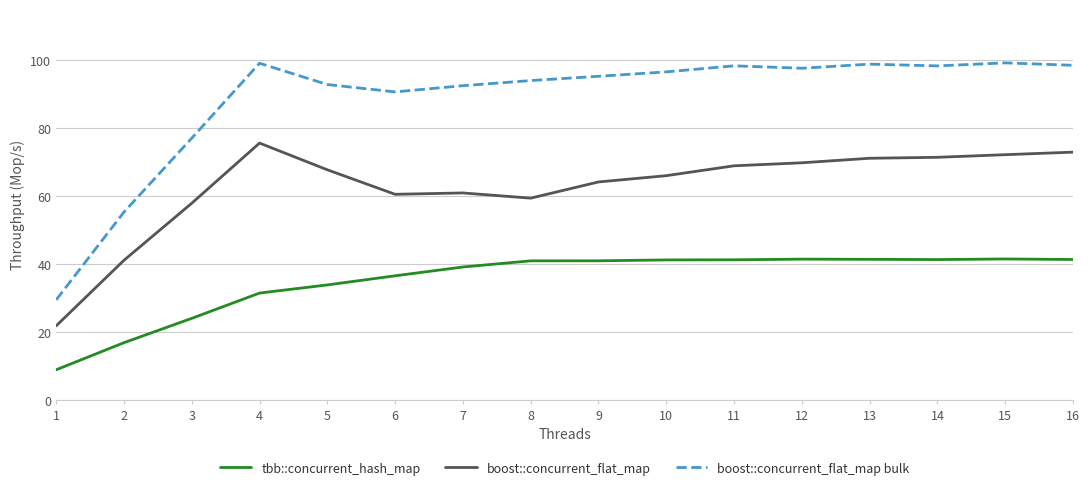

What is the maximum value shown in the chart?

99.2